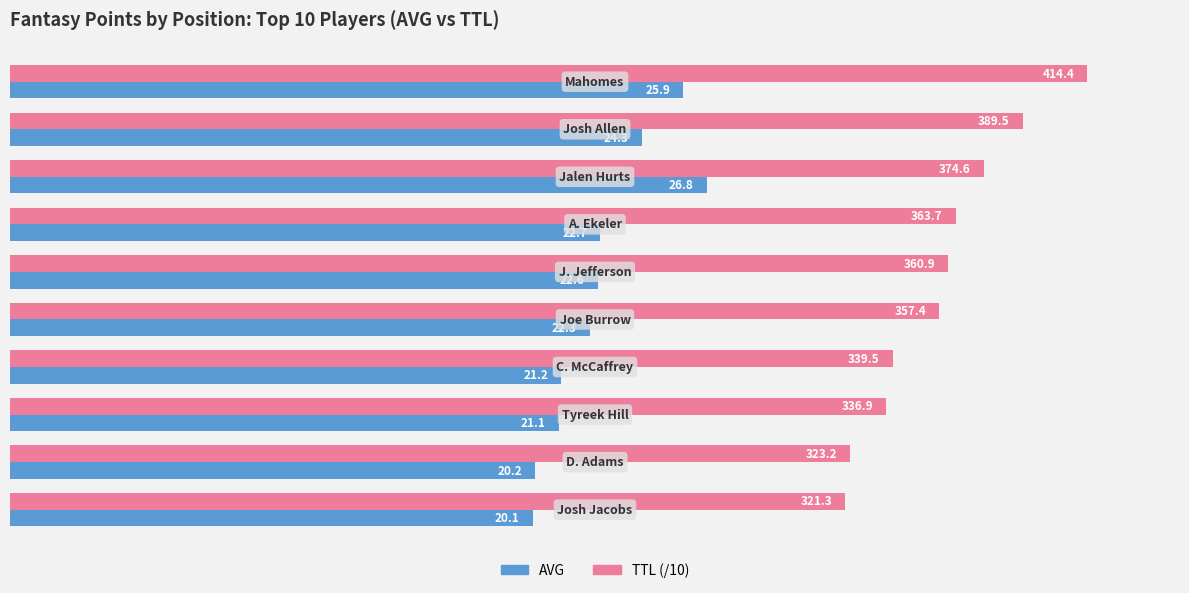

What is the sum of all TTL (/10) values?

358.1